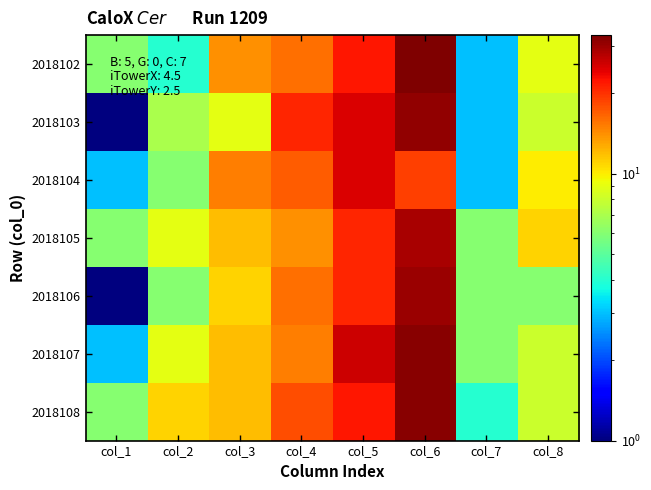

Which series changed the most between col_5 and col_7?

2018103